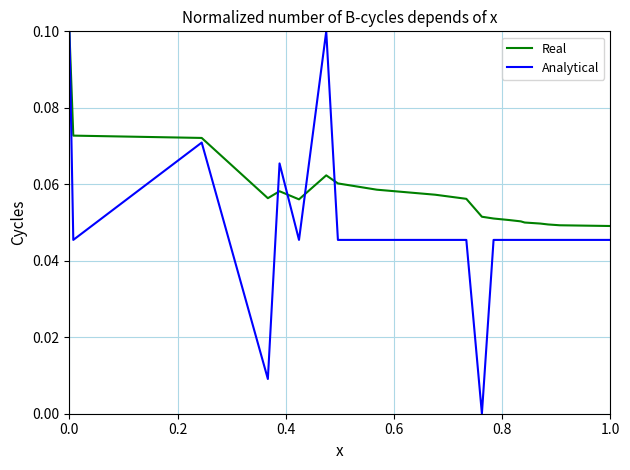

Rank the series by their average value, from highest to lowest.

Real, Analytical